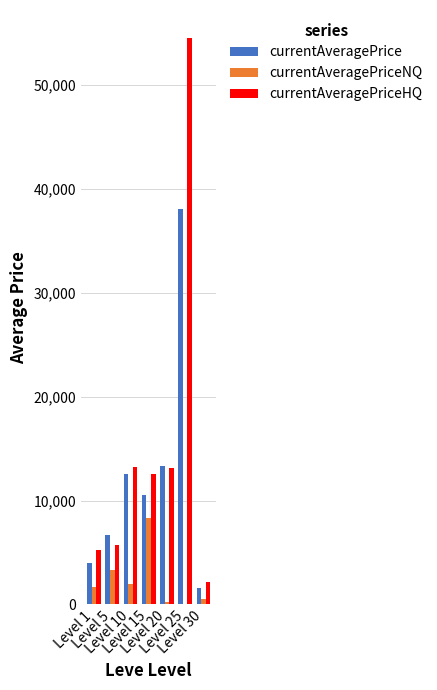

What is the maximum value shown in the chart?

54503.8